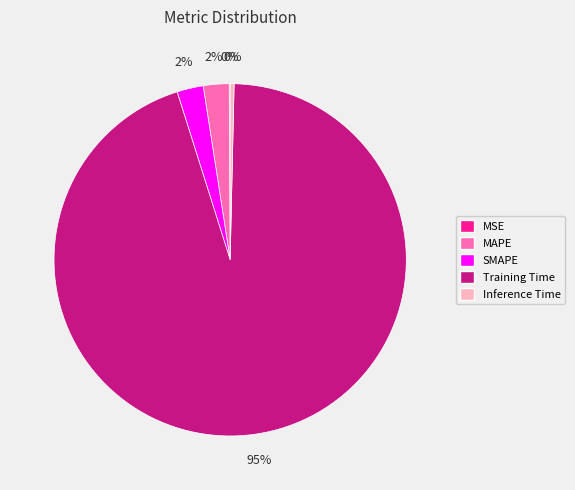

Does Training Time represent more than half of the total?

Yes